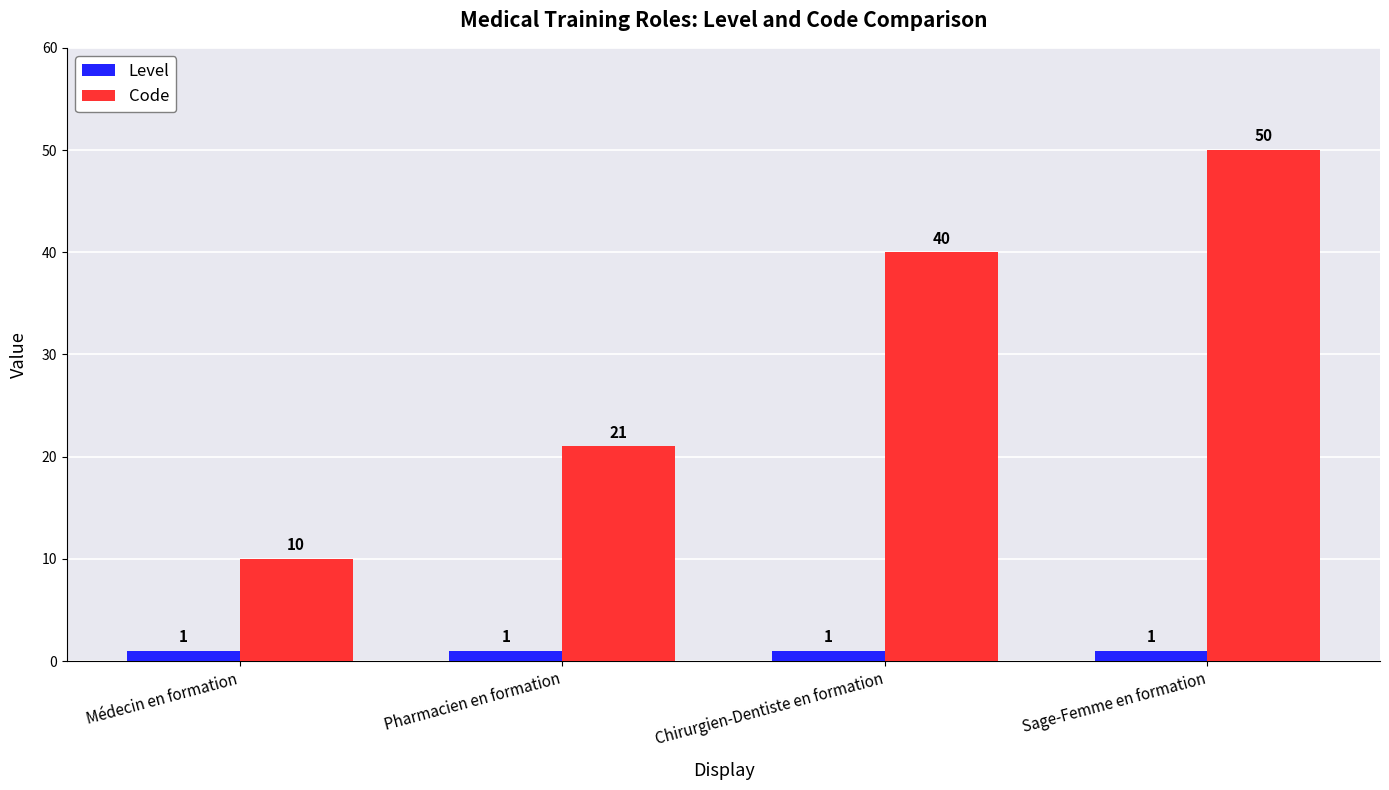

The Level series shows 1 at Médecin en formation. True or false?

True